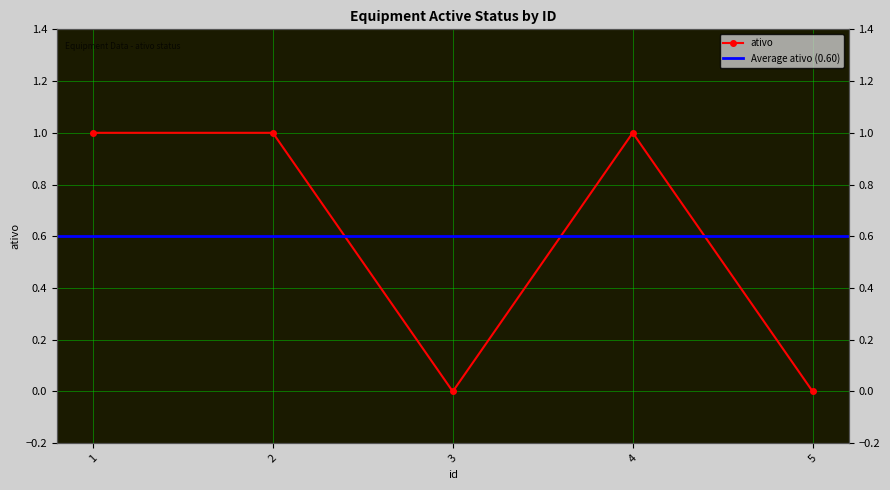

At which label is the value closest to 0?

3